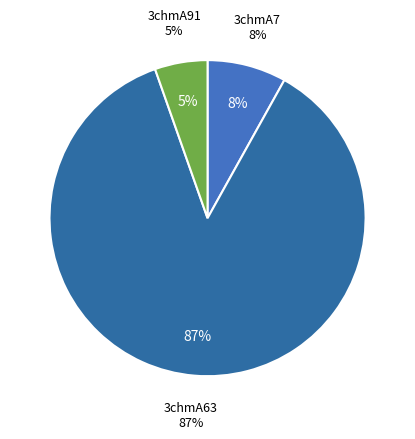

Which category has the biggest portion of the pie?

3chmA63